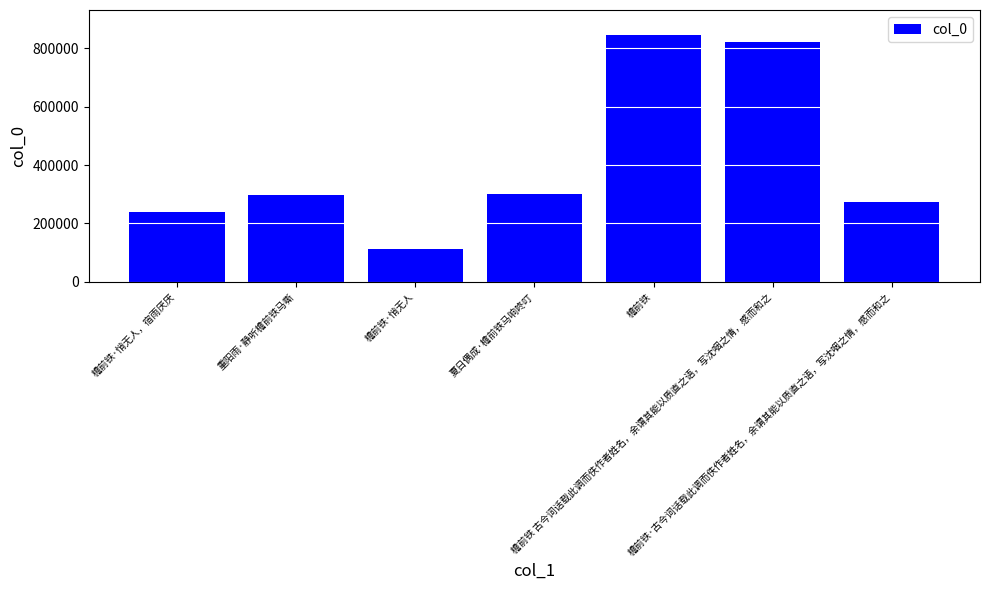

How many distinct data groups are displayed?

1